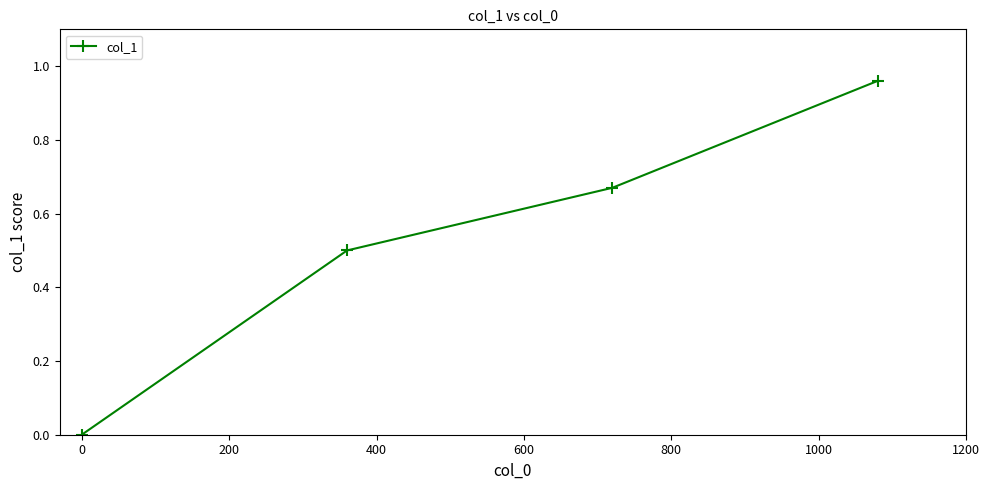

How many values exceed 0?

3